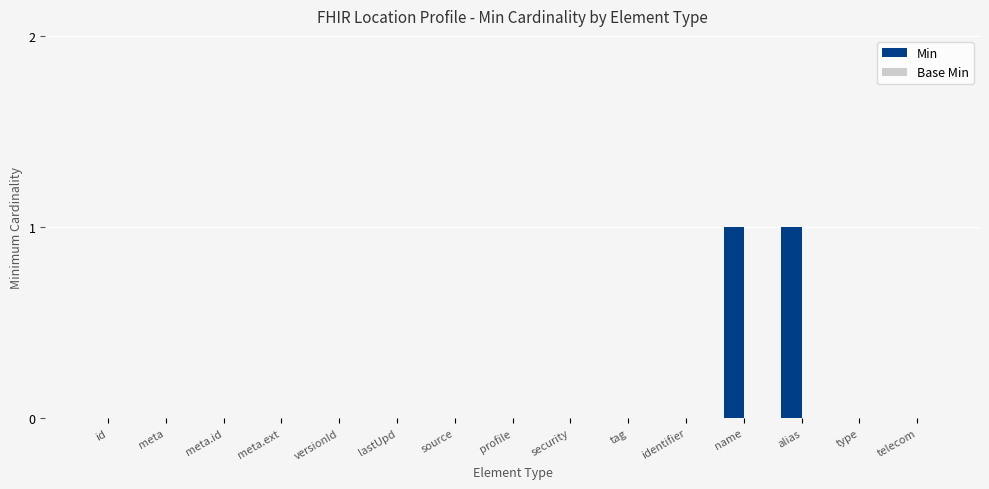

How many data points does each series have?

15